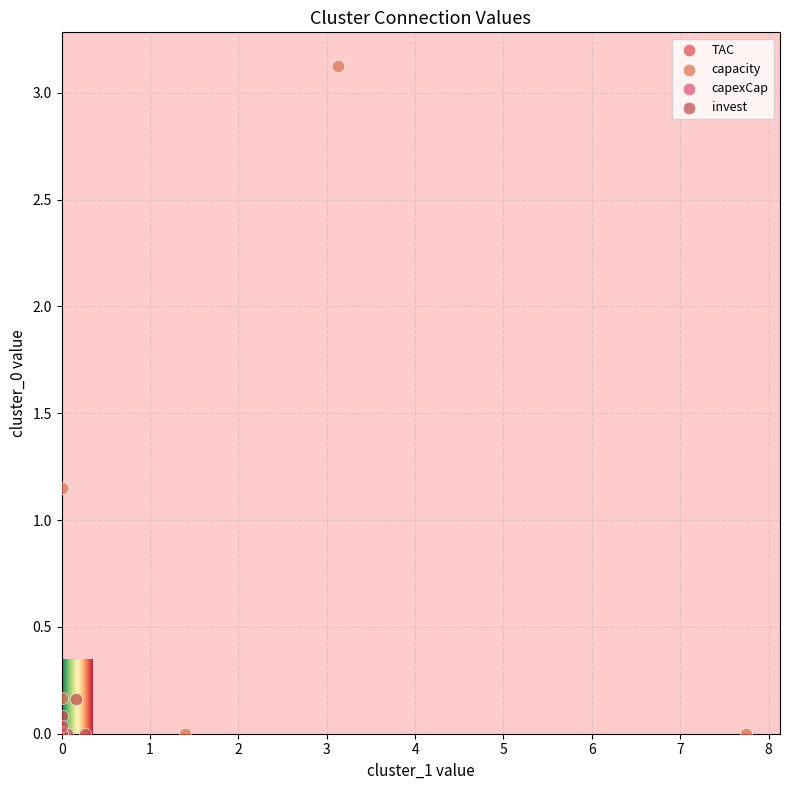

Which series contains the highest Y value?

capacity